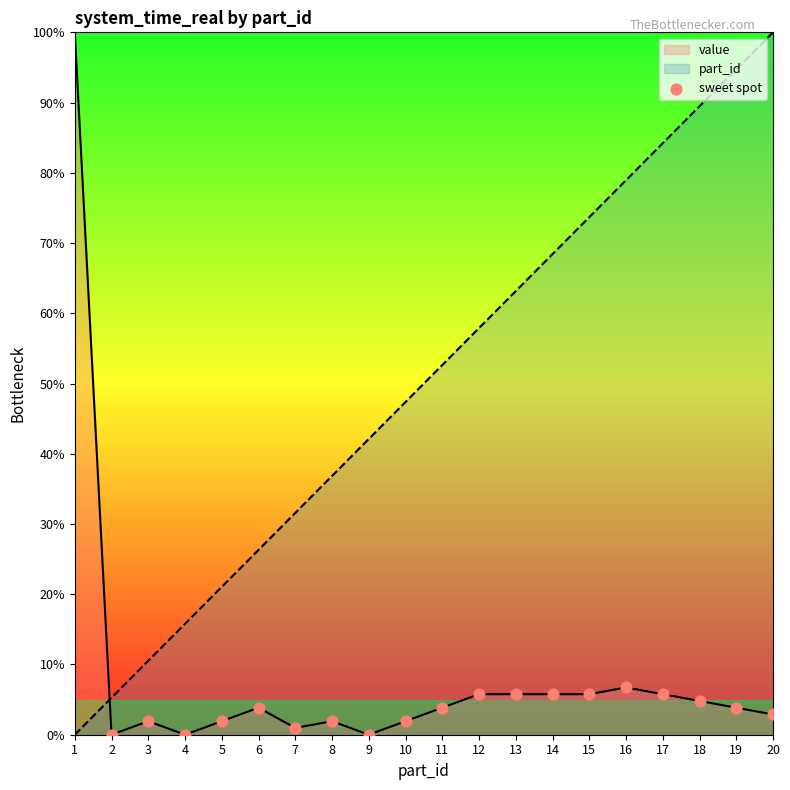

What is the spread (max minus min) of values at 9?

42.1